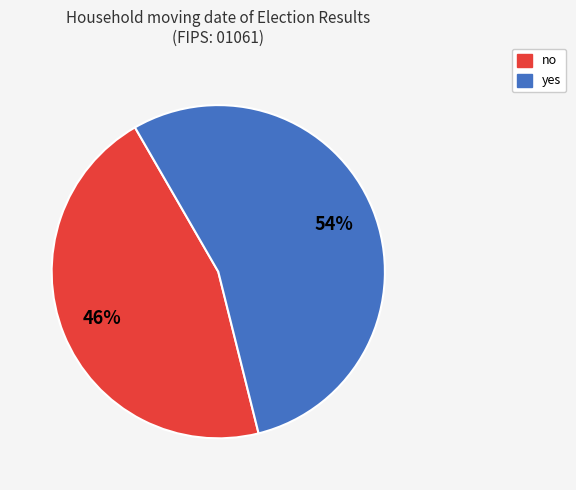

How many slices are in this pie chart?

2